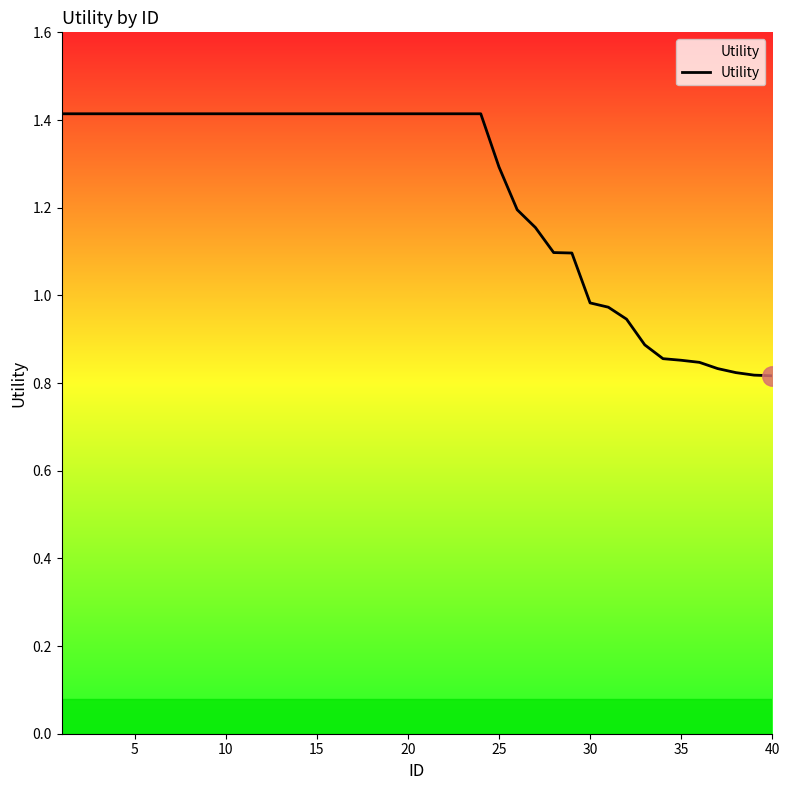

What is the maximum value shown in the chart?

1.4